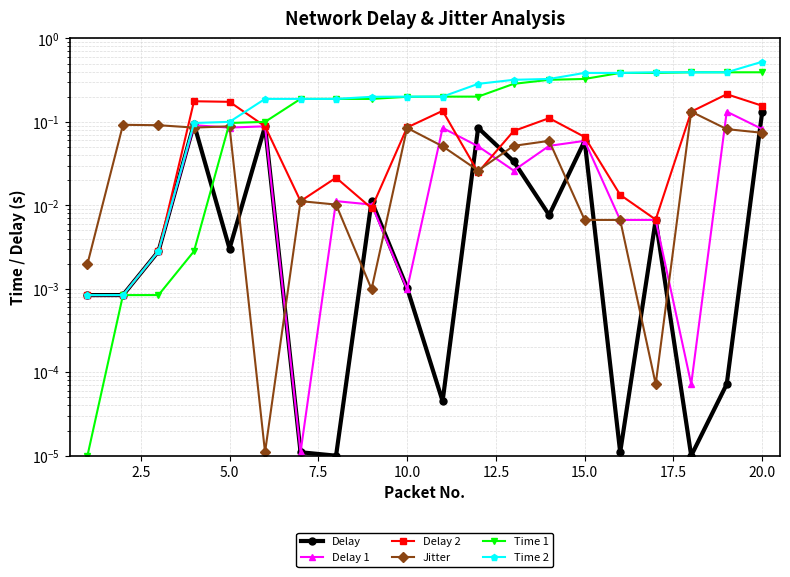

What is the difference between the highest and lowest values at 12.5?

0.2